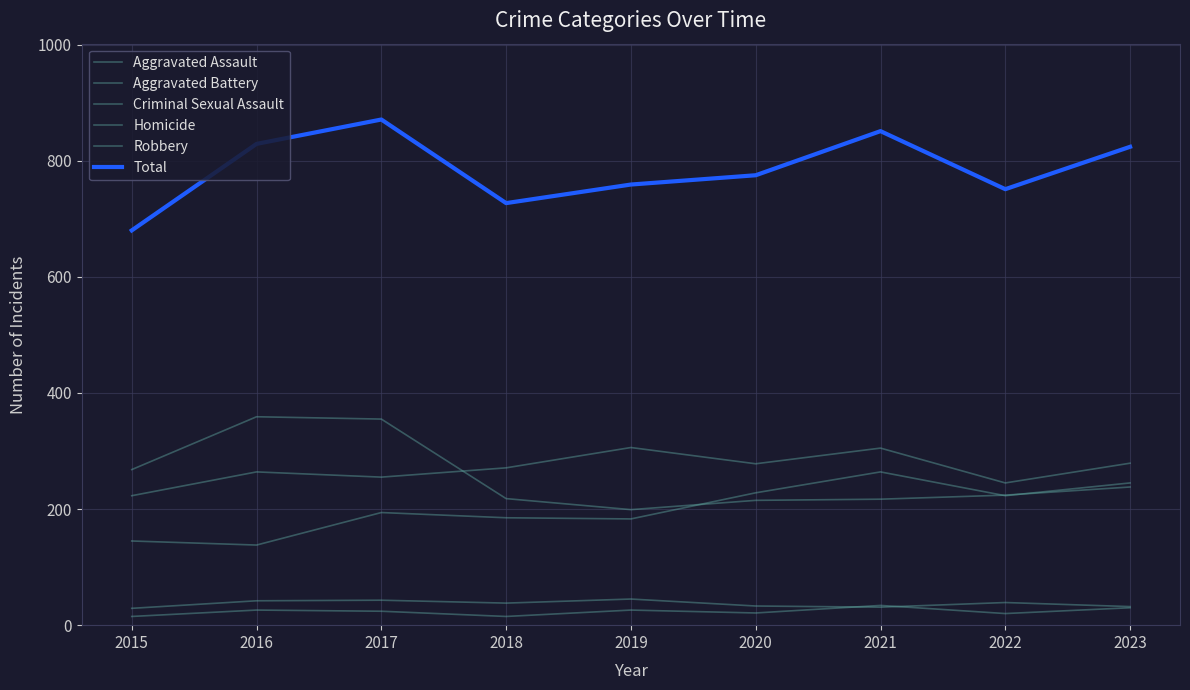

Does the chart display data point markers on the line(s)?

No